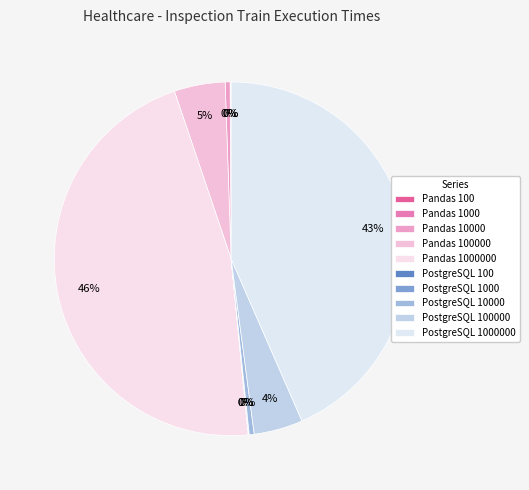

To the nearest percent, what is the difference between the largest and smallest slice percentages?

46%